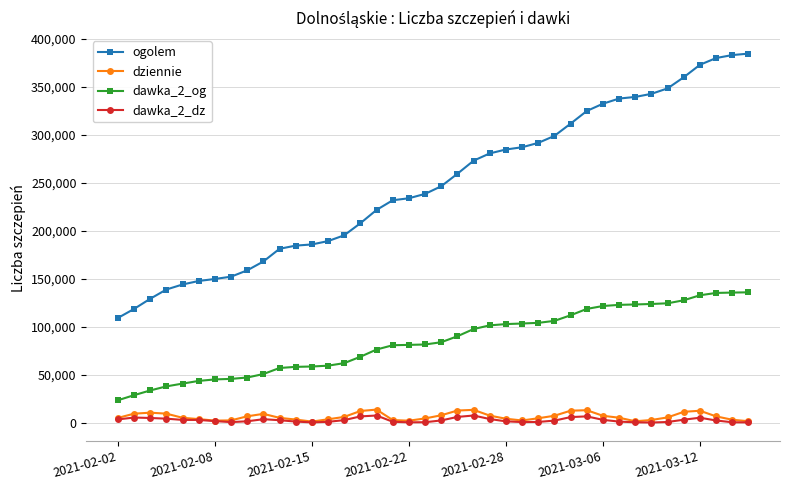

Which series has the largest total across all categories?

ogolem